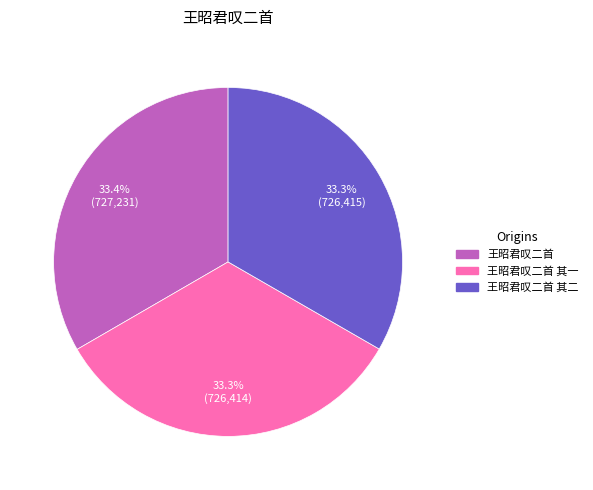

Does any single category account for the majority?

No